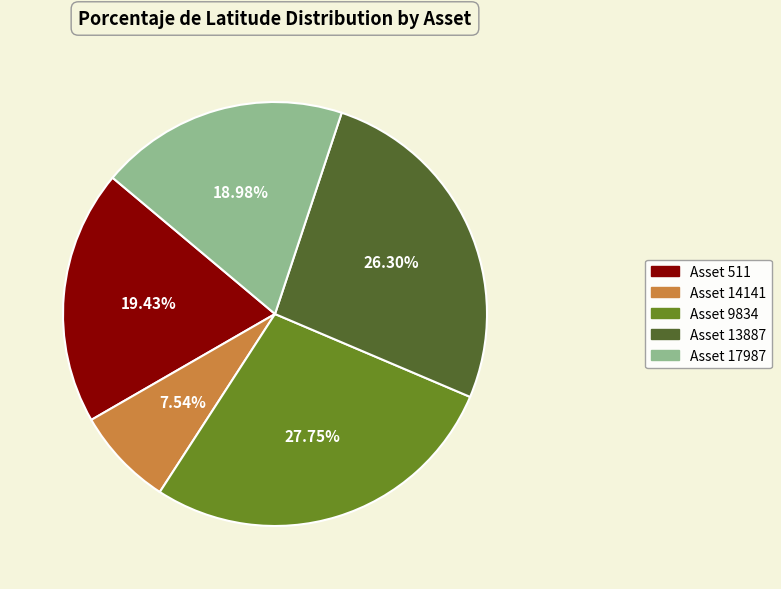

The Asset 14141 slice represents 8% of the pie. True or false?

True